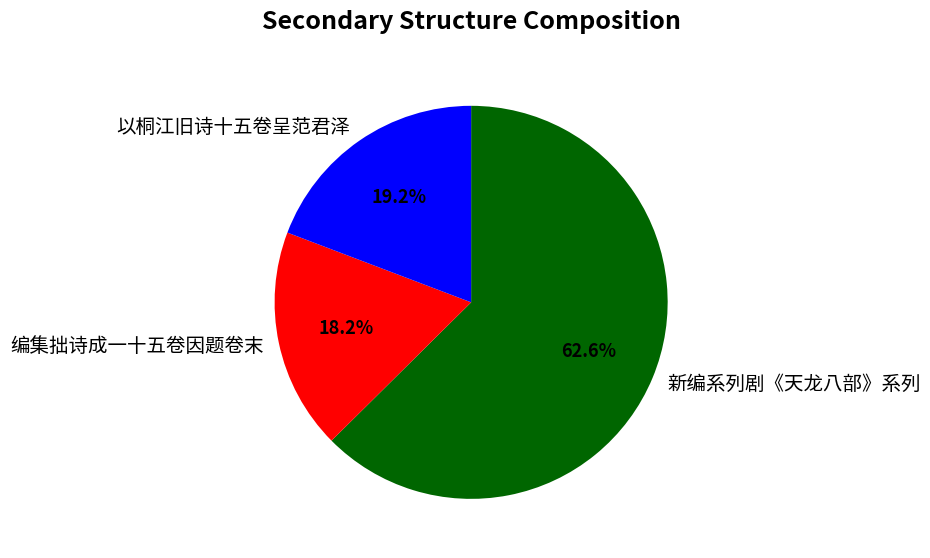

What portion of the pie excludes 编集拙诗成一十五卷因题卷末?

81.8%